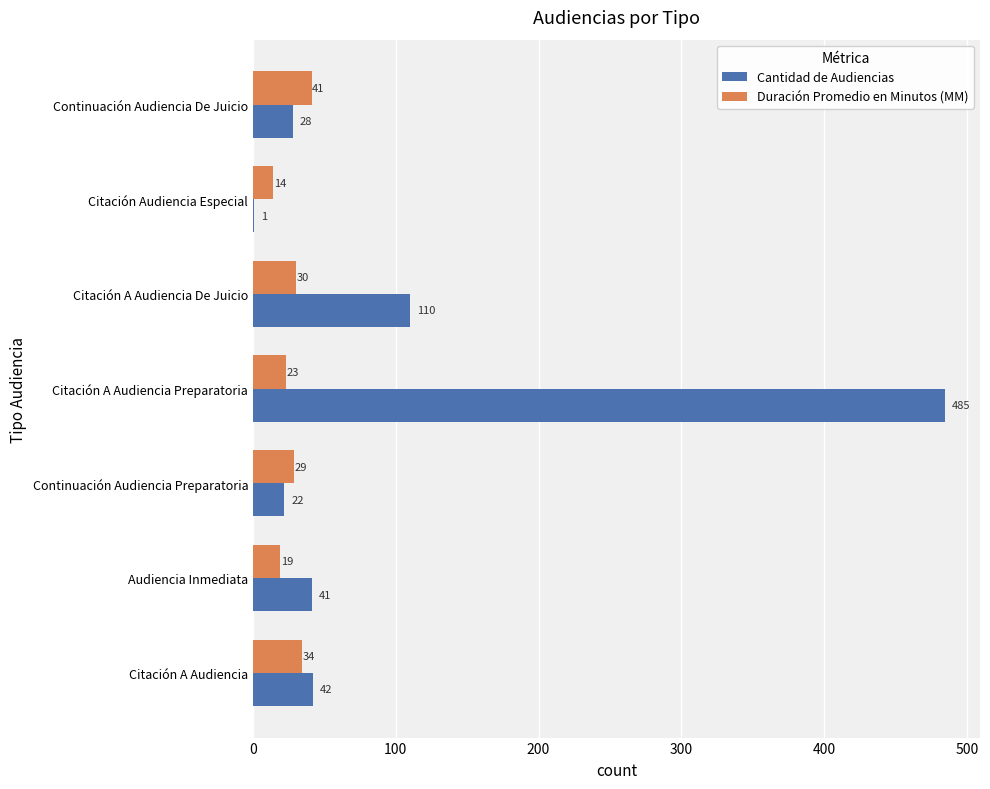

How many categories are shown in the chart?

7